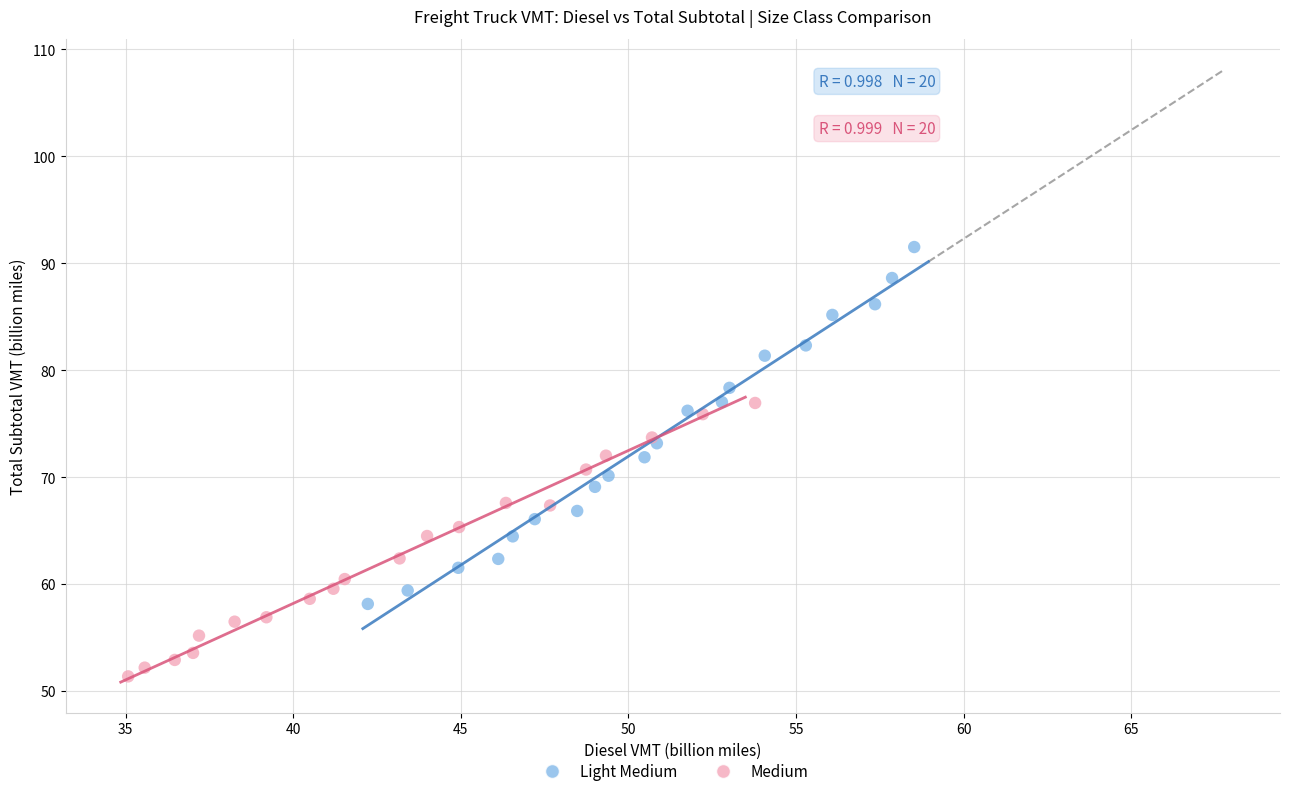

Which series has the largest Y range (max minus min)?

Light Medium